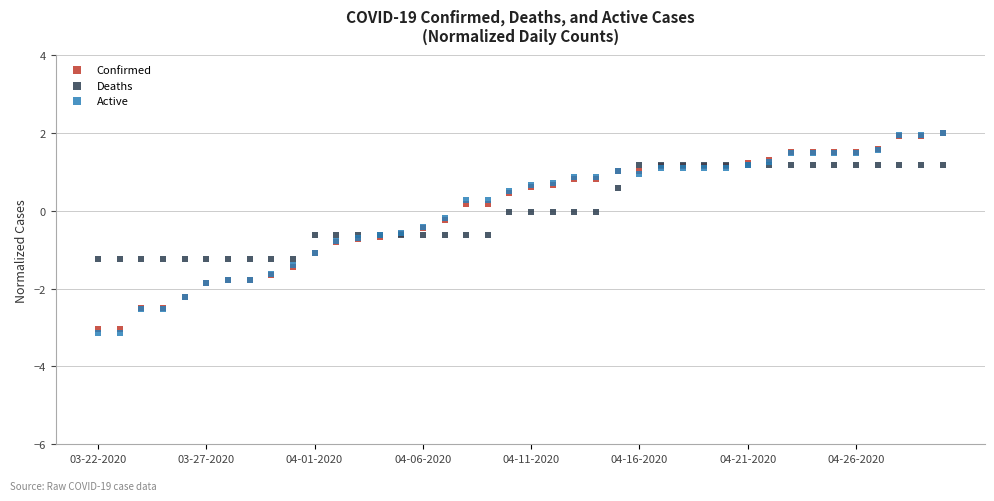

What are all the series names shown in the legend?

Confirmed, Deaths, Active